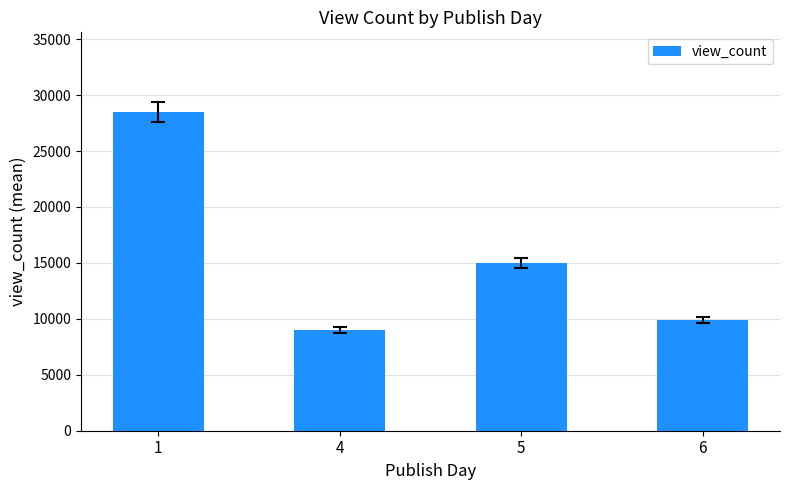

What is the difference between the second highest and second lowest values?

5098.0